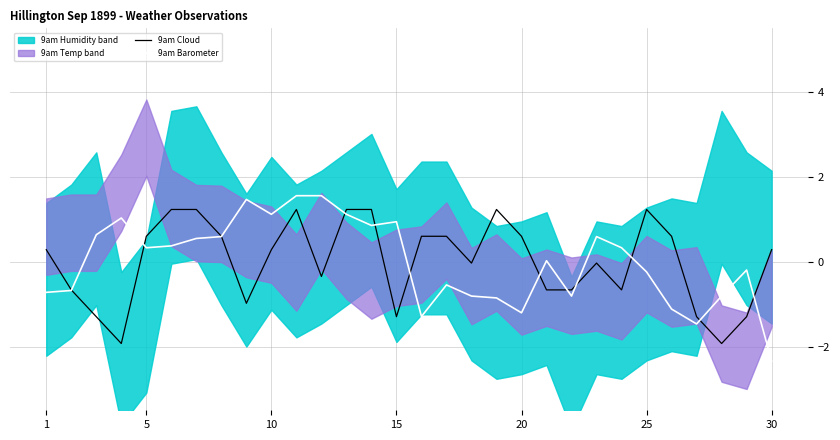

How many interior local valleys does the 9am Cloud series have?

7